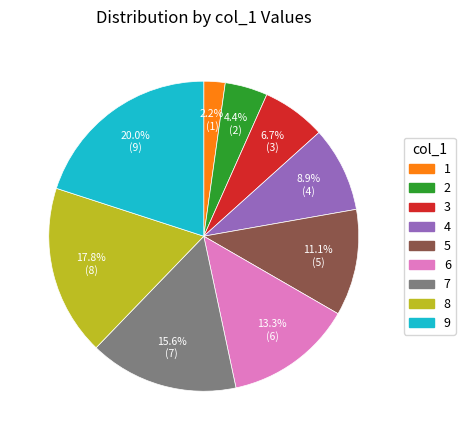

Does any single category account for the majority?

No